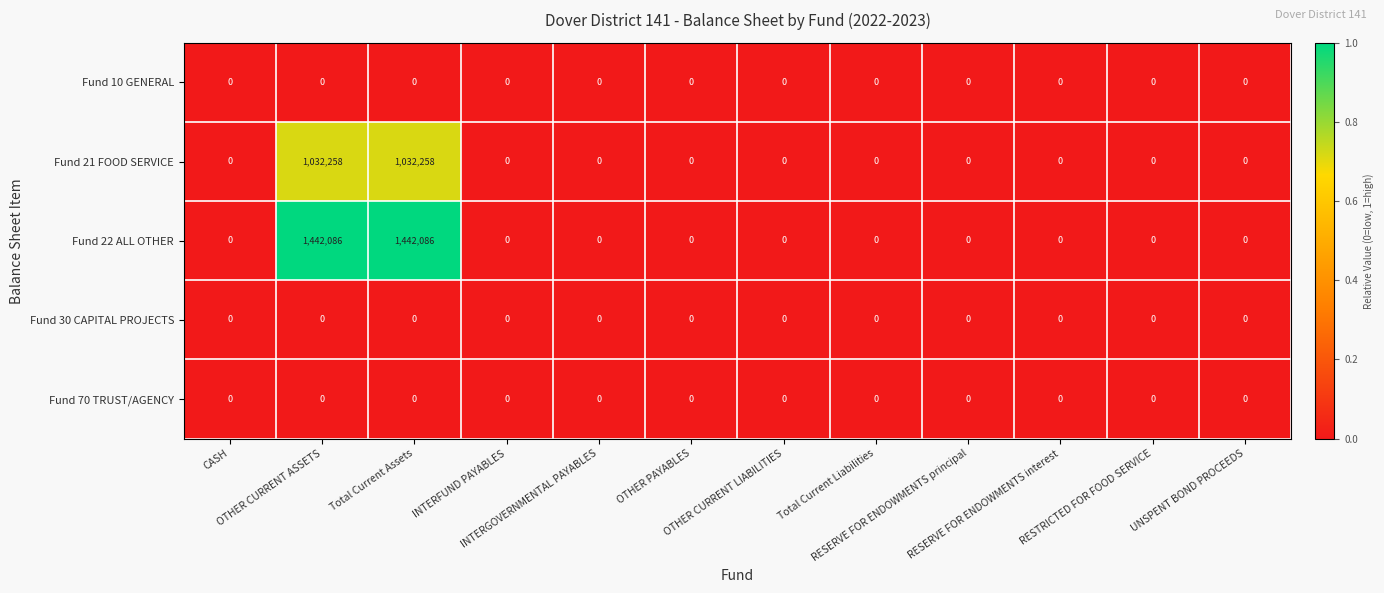

Which series has the widest spread of values?

Fund 22 ALL OTHER